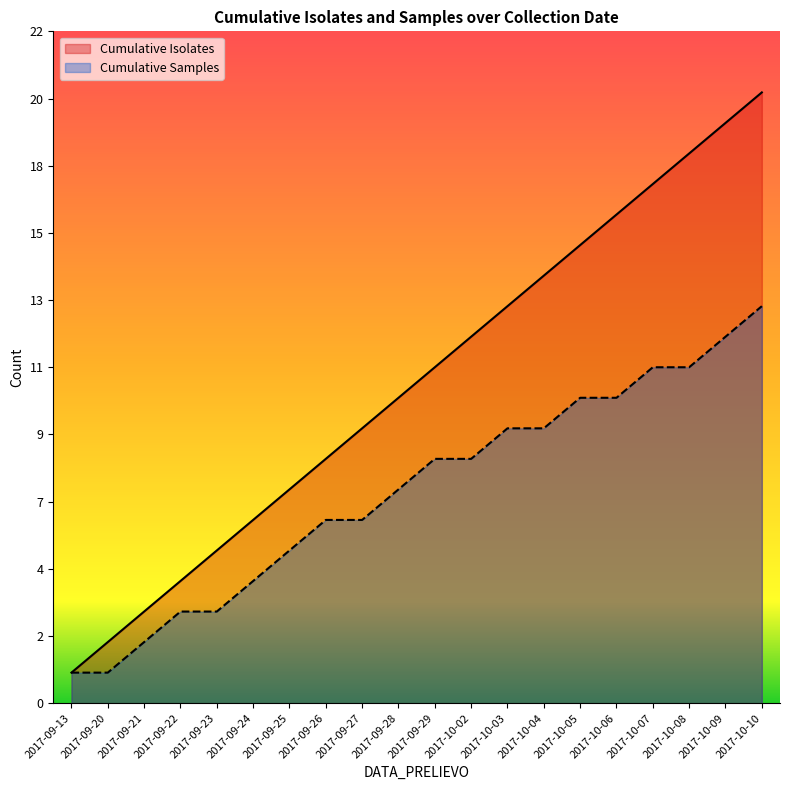

Rank the series by their maximum value, from highest to lowest.

Cumulative Isolates, Cumulative Samples